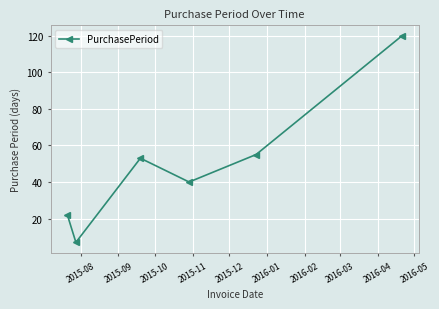

What is the difference between the maximum and minimum values?

113